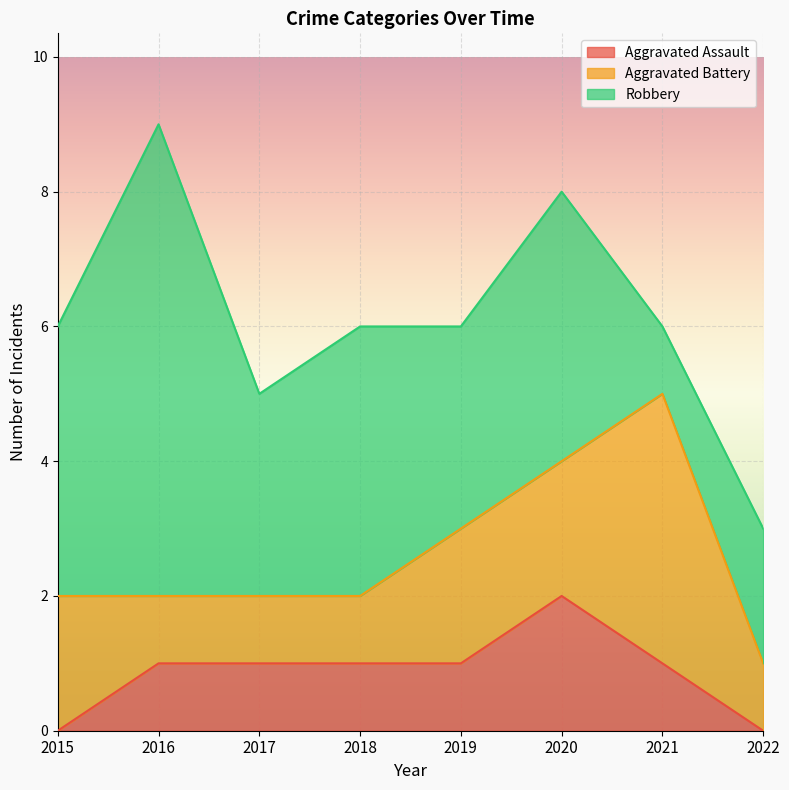

What is the difference between the maximum and second lowest values in the Aggravated Battery series?

3